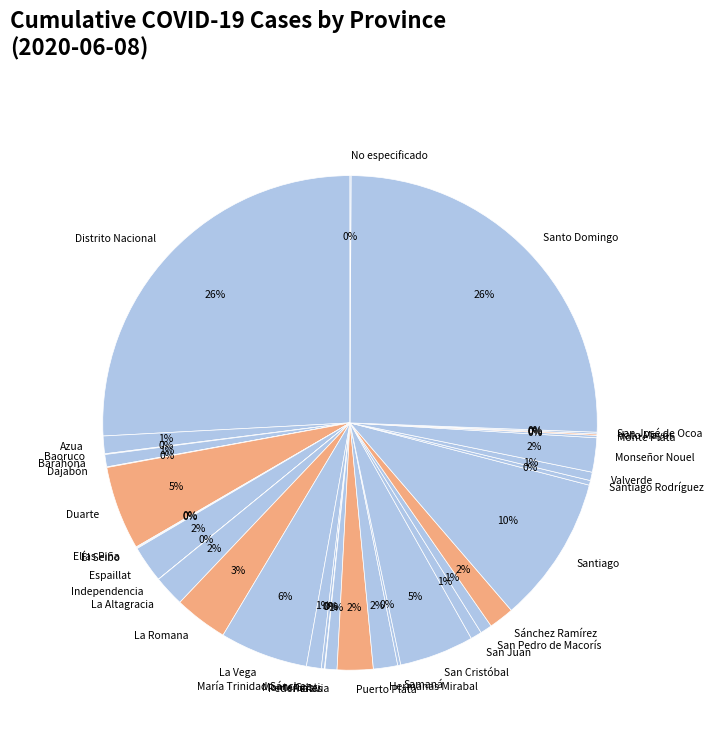

Does Puerto Plata account for over 50% of the chart?

No